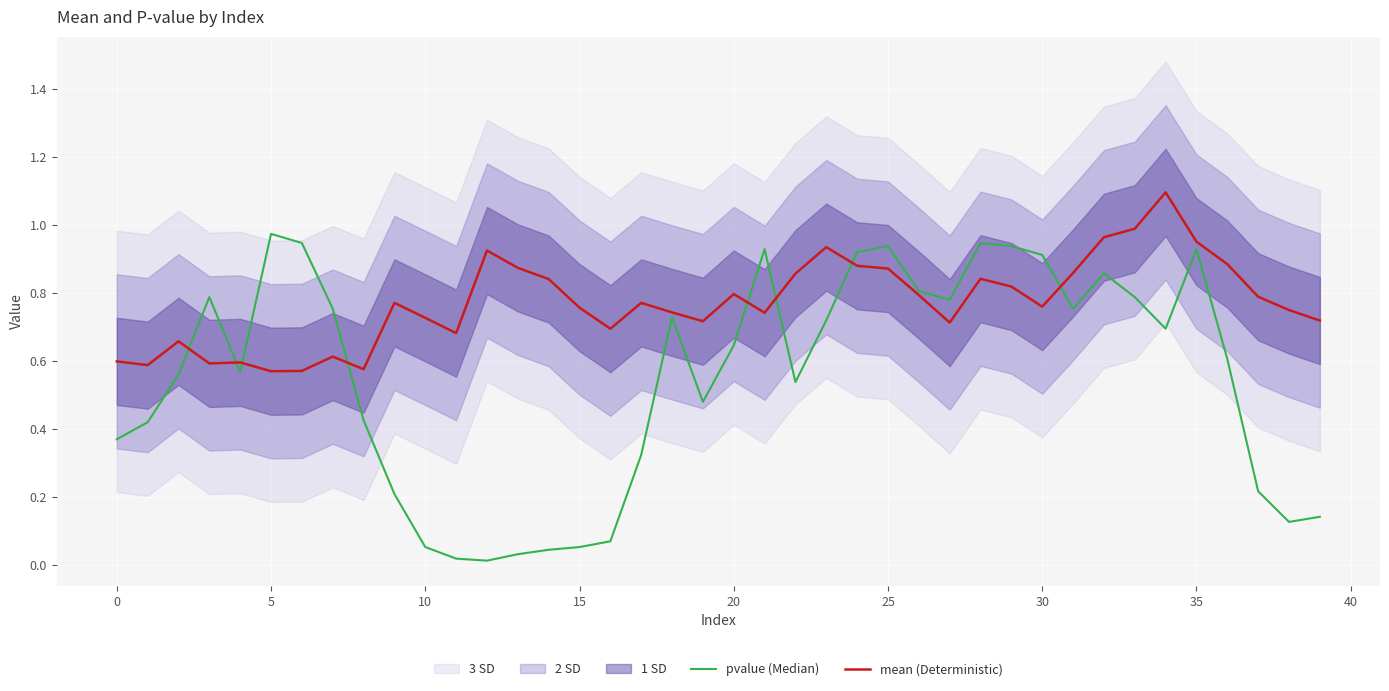

How many lines are shown in the chart?

2